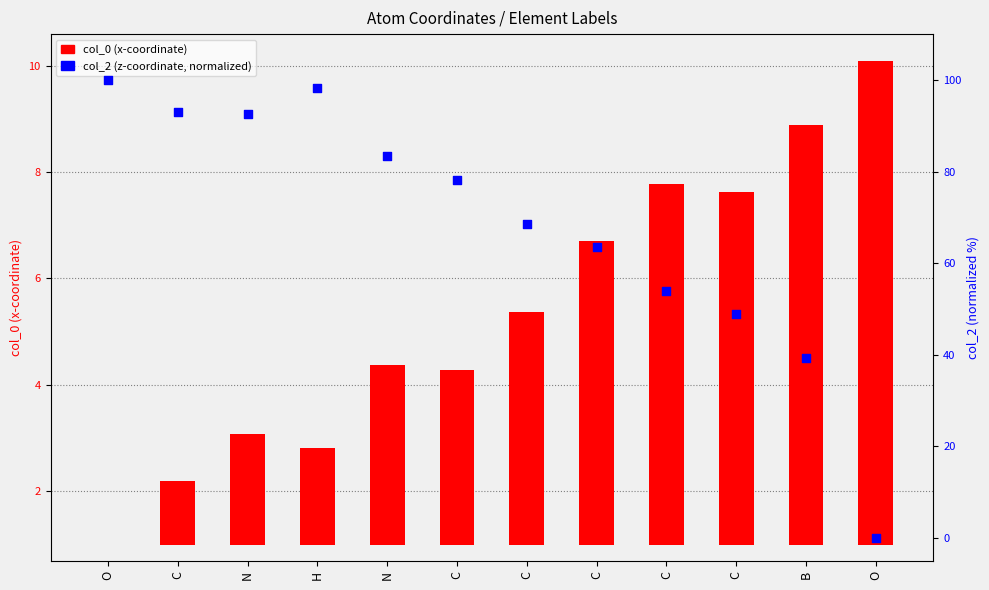

At which category is the sum across all series the highest?

H